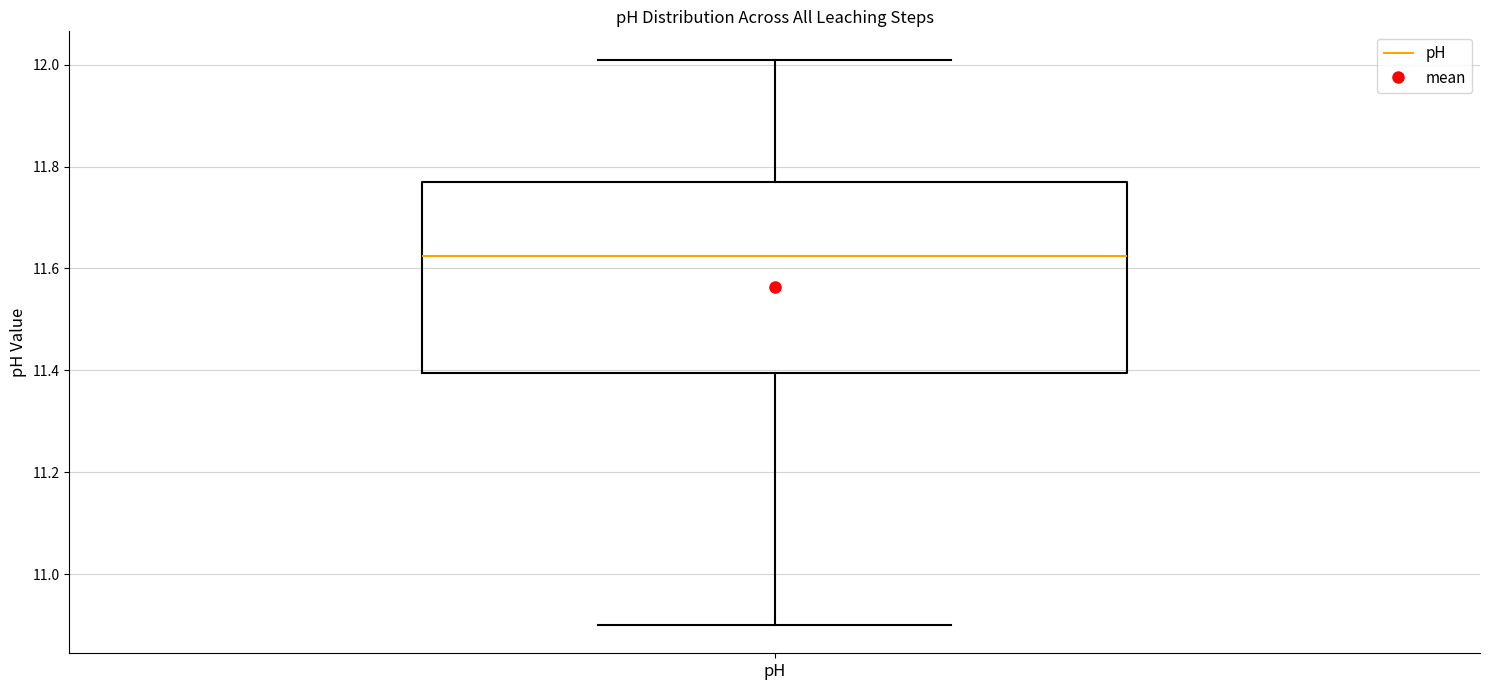

Read this box plot against the y-axis: the position of the median line, the range covered by the box, and the ends of both whiskers. The values are not printed on the chart, so give them approximately, as read against the axis.

median 11.62, box 11.40 to 11.78, whiskers 10.90 to 12.02